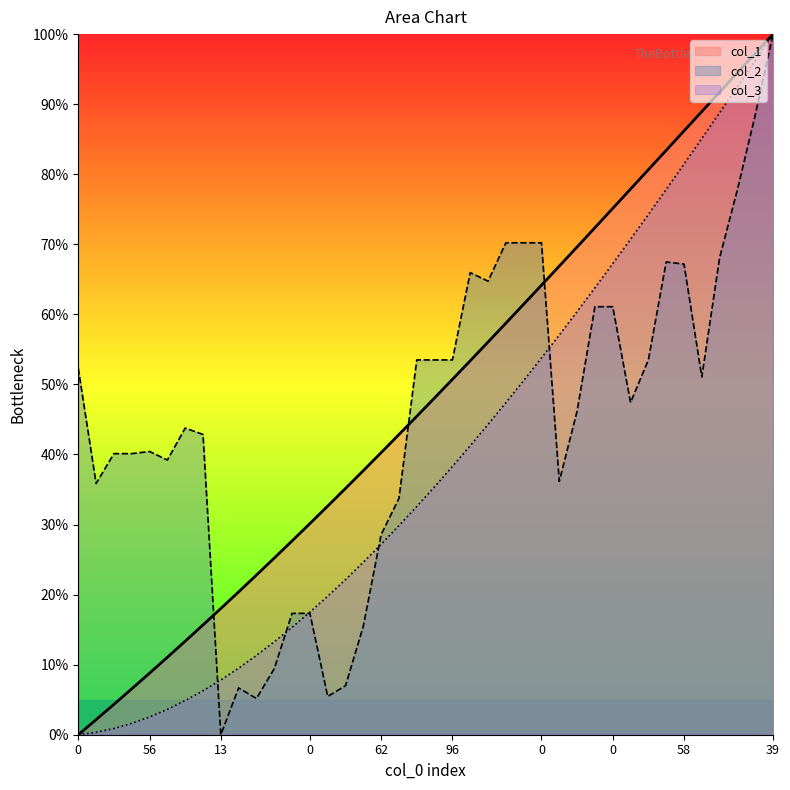

What is the difference between the highest and lowest values at 35?

17.6